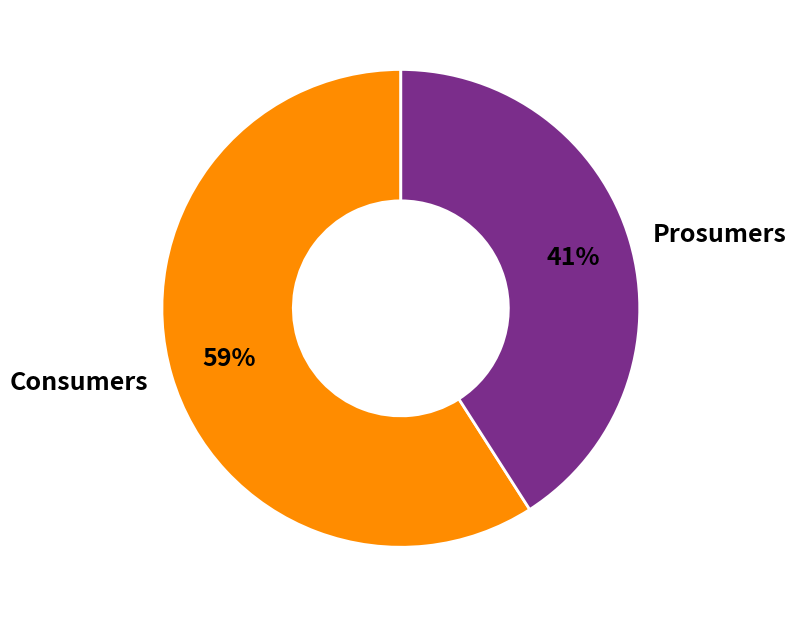

To the nearest percent, what is the difference between the largest and smallest slice percentages?

18%